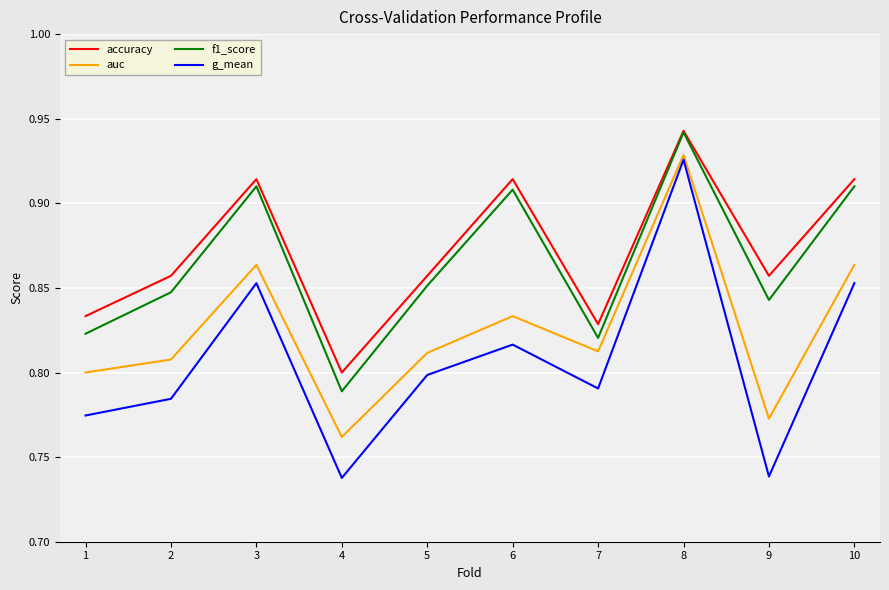

In accuracy, how many points are lower than both neighbors (excluding endpoints)?

3